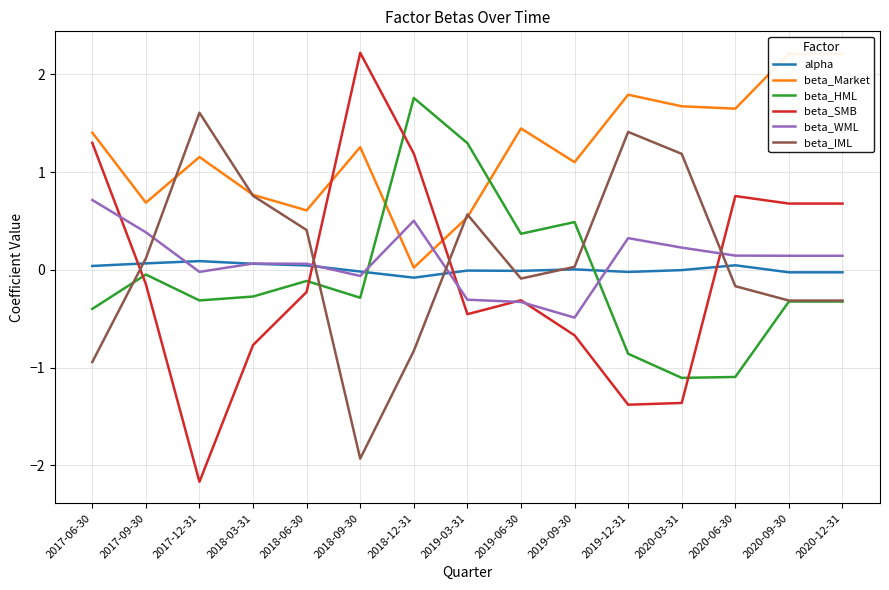

Between 2017-12-31 and 2019-09-30, which is larger?

2017-12-31